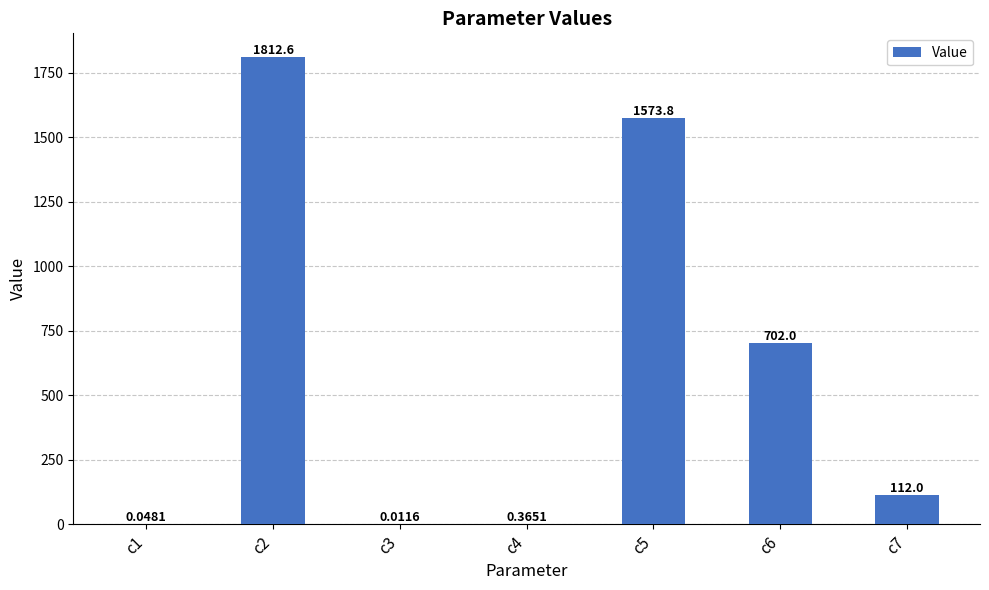

Between c6 and c7, which is larger?

c6